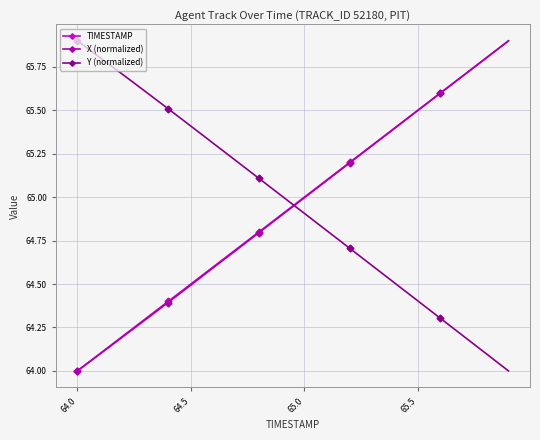

What is the maximum value shown in the chart?

65.9